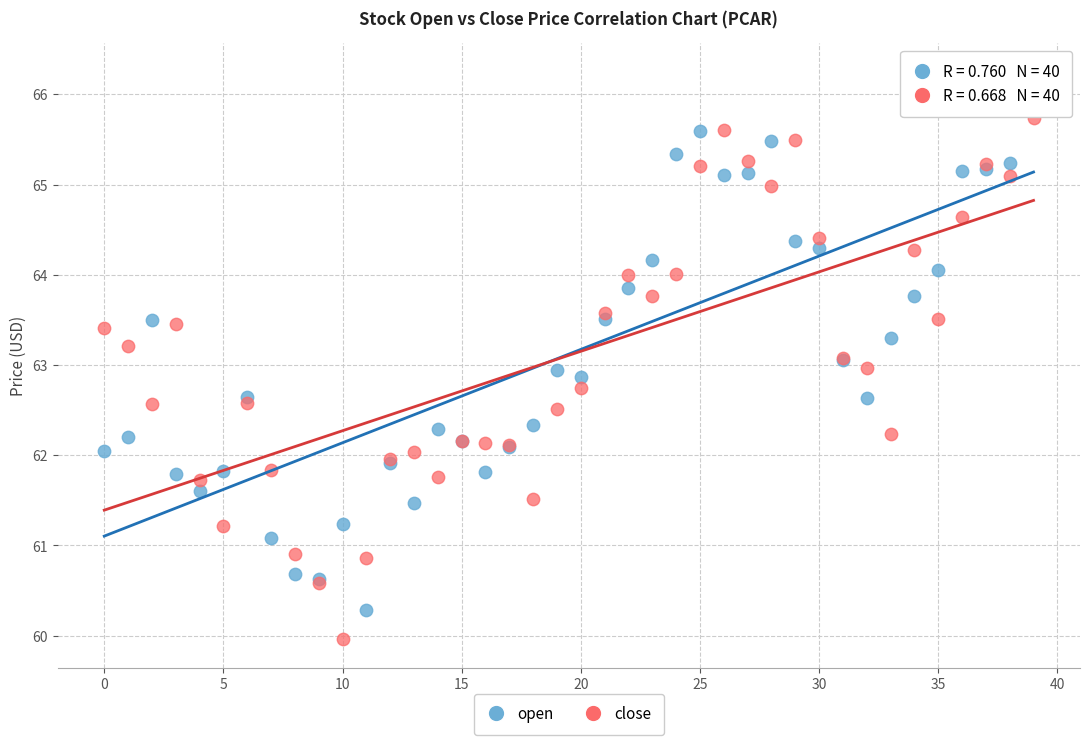

Which series has the largest Y range (max minus min)?

open